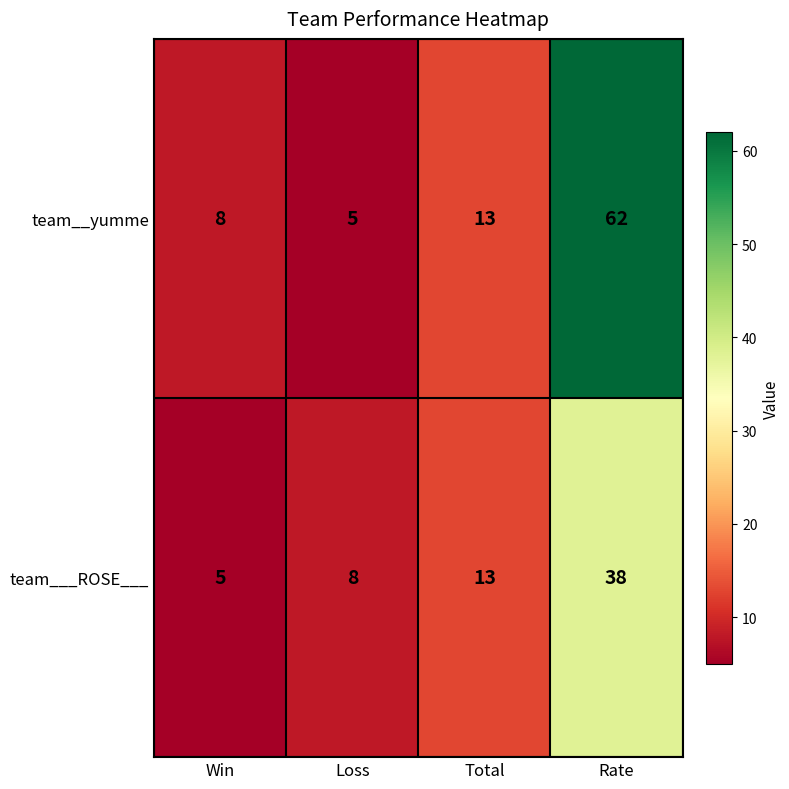

What is the minimum value for team__yumme?

5